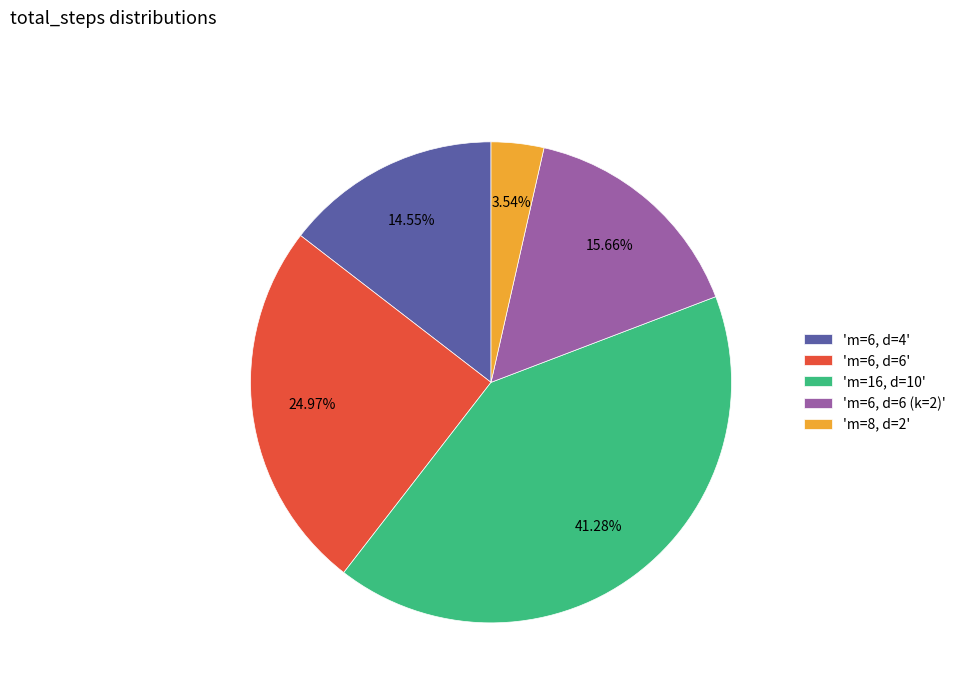

Rank the categories by value from highest to lowest.

'm=16, d=10', 'm=6, d=6', 'm=6, d=6 (k=2)', 'm=6, d=4', 'm=8, d=2'